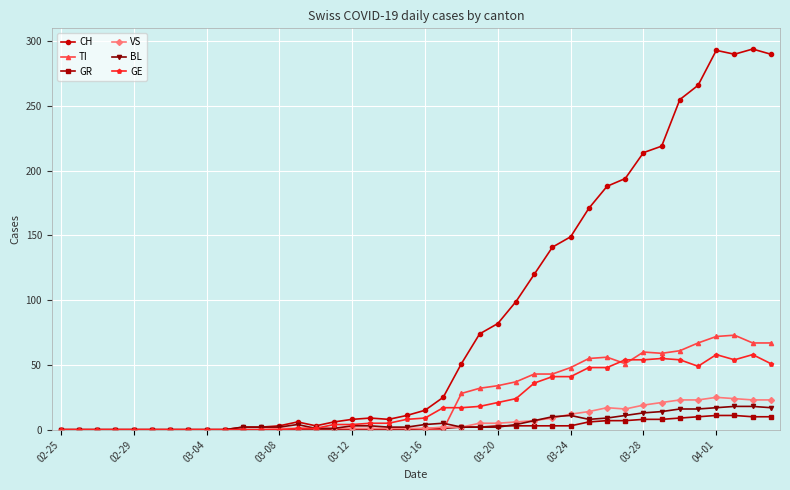

What is the highest value of the TI series?

73